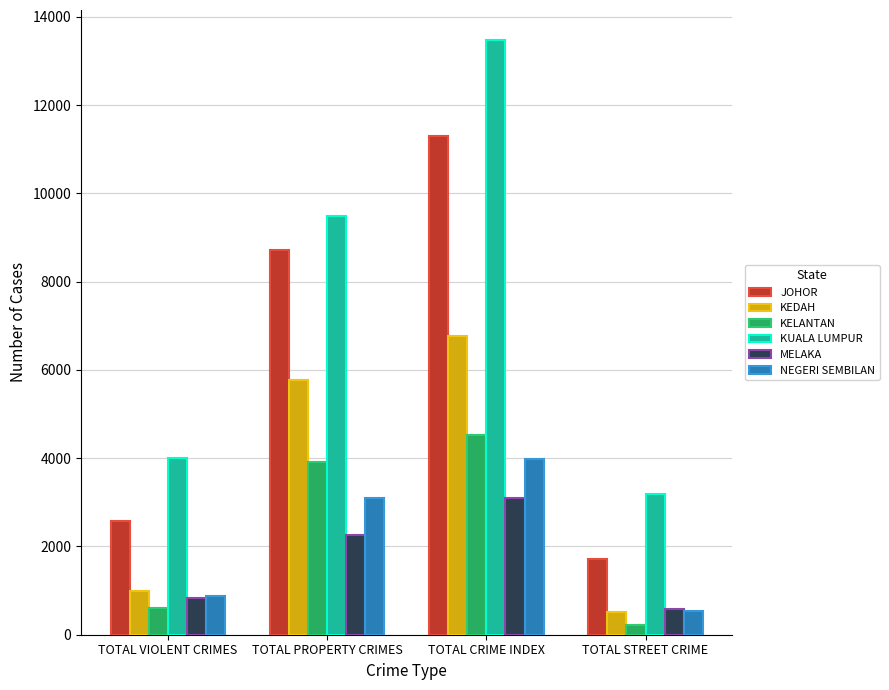

Which label corresponds to the largest value in the chart?

TOTAL CRIME INDEX